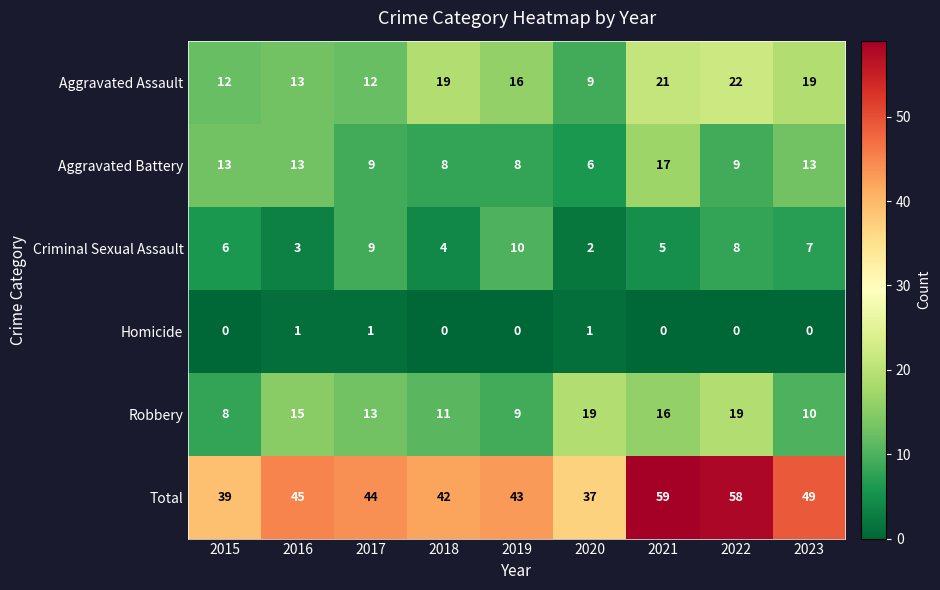

Between 2018 and 2019, which series saw the biggest shift?

Criminal Sexual Assault